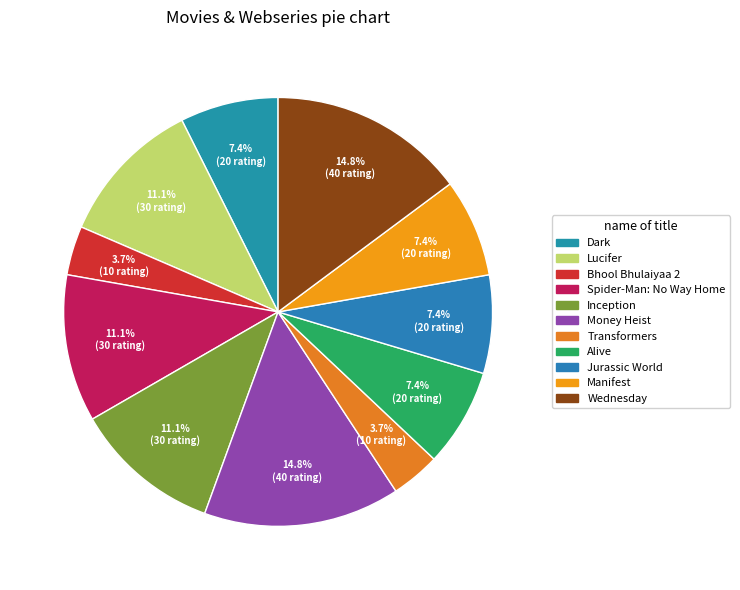

Is it true that Alive is 7% of the pie?

True